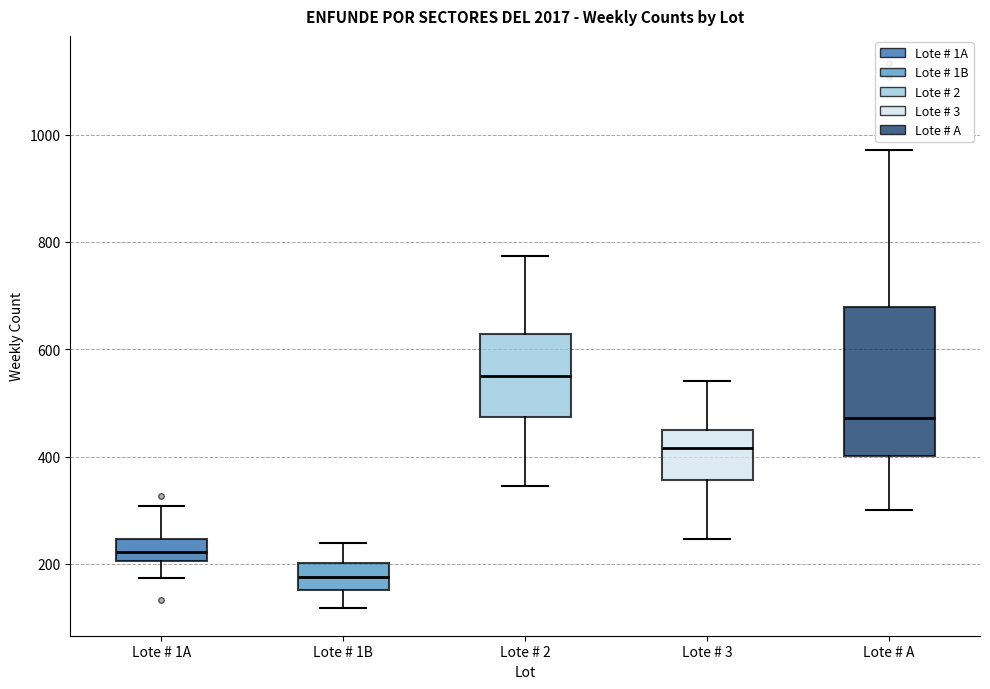

Reading left to right, read every box against the y-axis: the position of its median line, the range the box covers, and the ends of its whiskers. The values are not printed on the chart, so give them approximately, as read against the axis.

Lote # 1A: median 220, box 200 to 240, whiskers 180 to 300
Lote # 1B: median 180, box 160 to 200, whiskers 120 to 240
Lote # 2: median 560, box 480 to 620, whiskers 340 to 780
Lote # 3: median 420, box 360 to 460, whiskers 240 to 540
Lote # A: median 480, box 400 to 680, whiskers 300 to 980